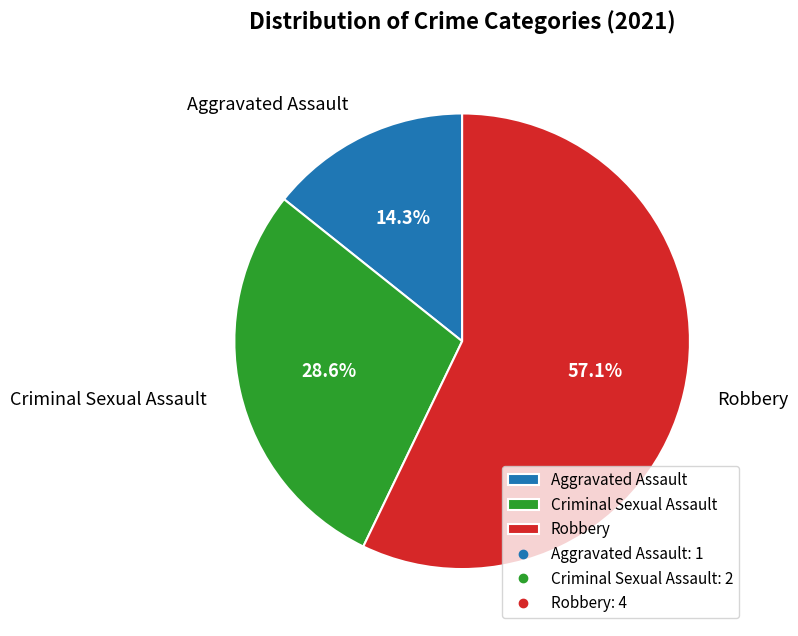

Which slice is the smallest?

Aggravated Assault